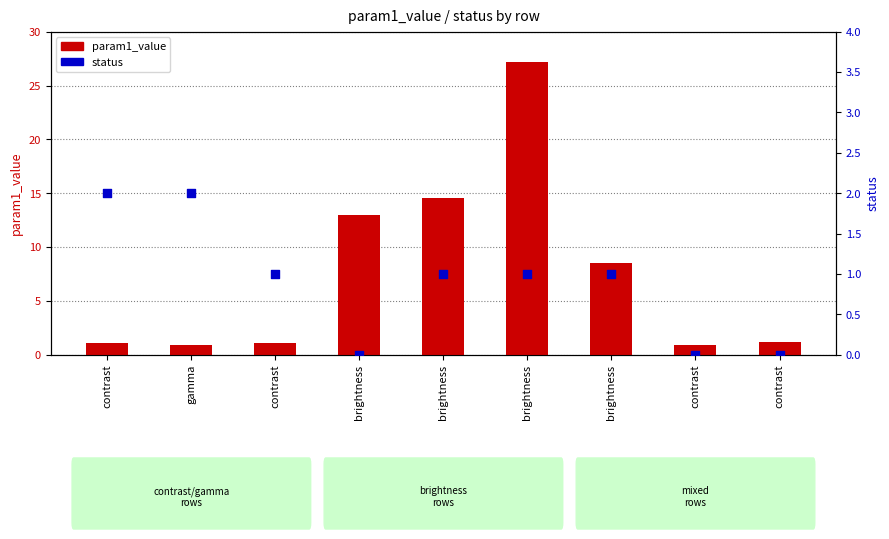

At which category is the sum across all series the highest?

brightness